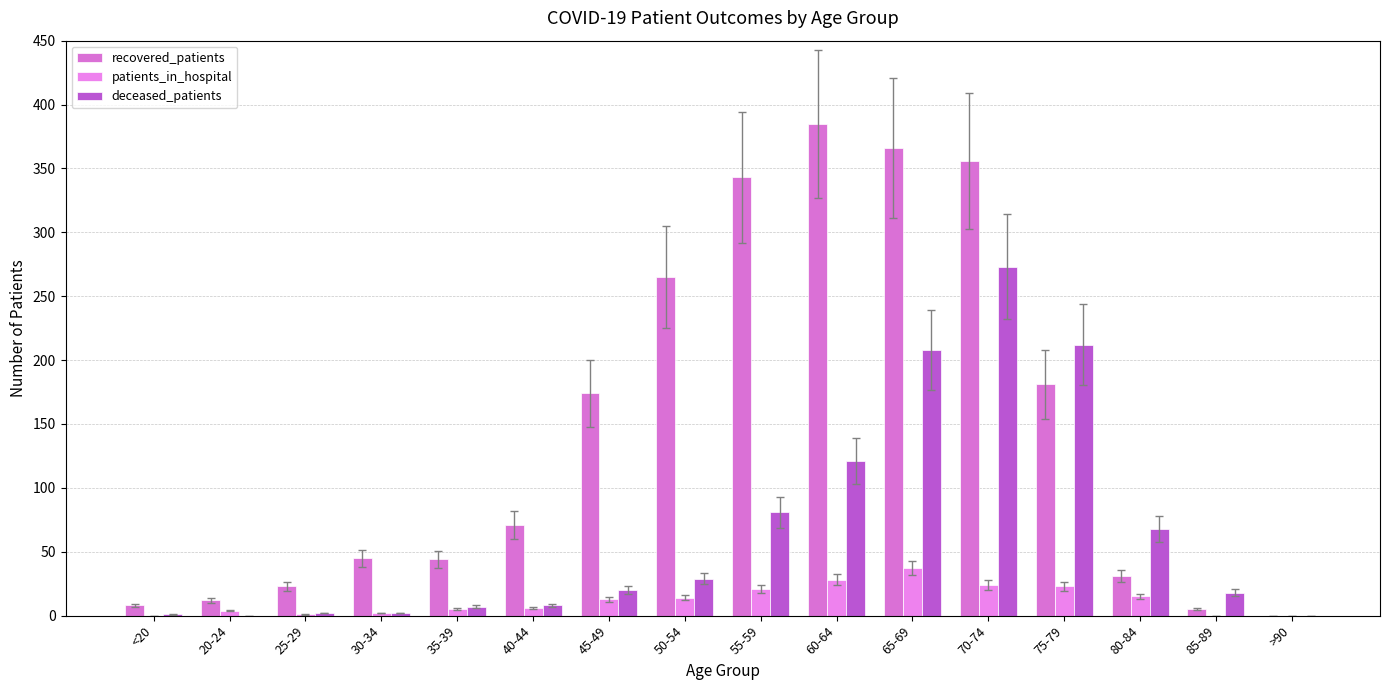

What is the difference between the second highest and second lowest values in the patients_in_hospital series?

28